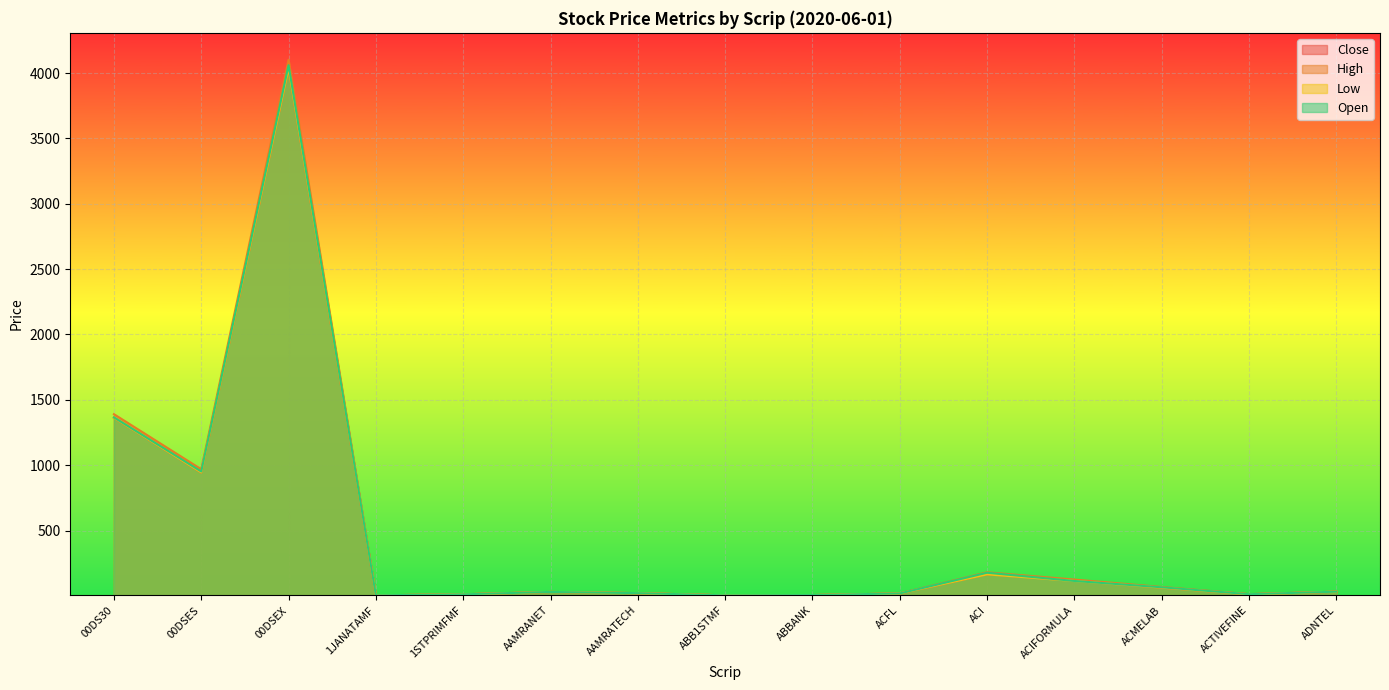

What is the value of the Low point at the 6th from the left?

30.2